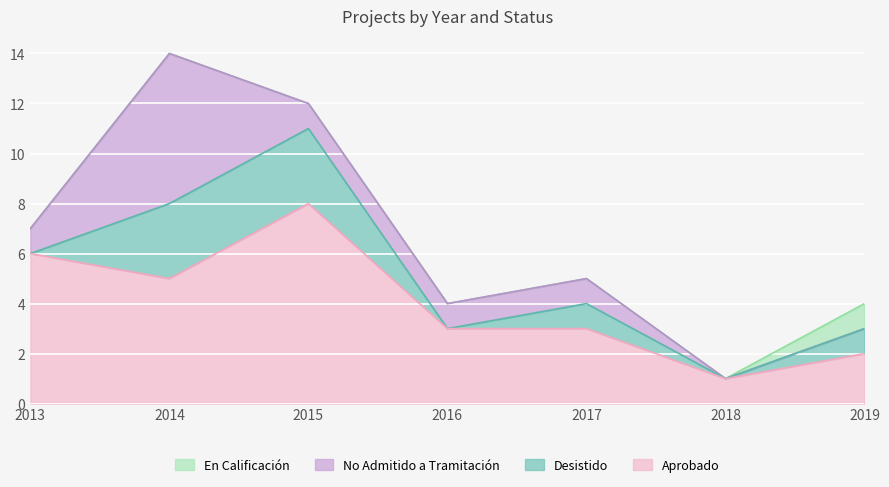

What is the difference between the Aprobado values at 2013 and 2016?

3